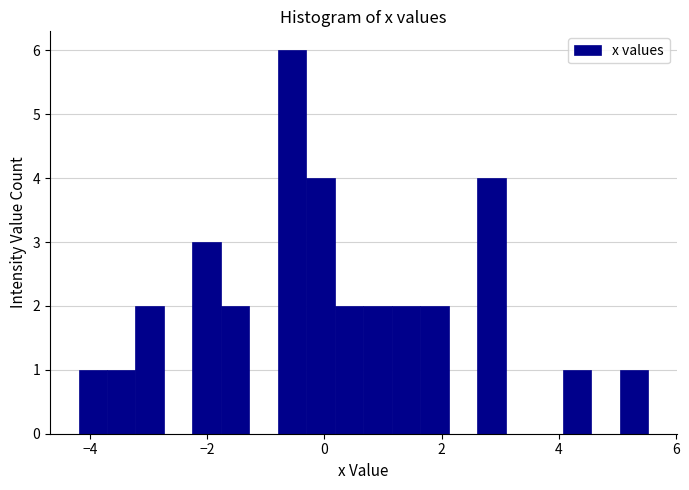

Around what value on the x-axis is the tallest bar? Give the approximate position of its centre, as read against the axis.

-0.6